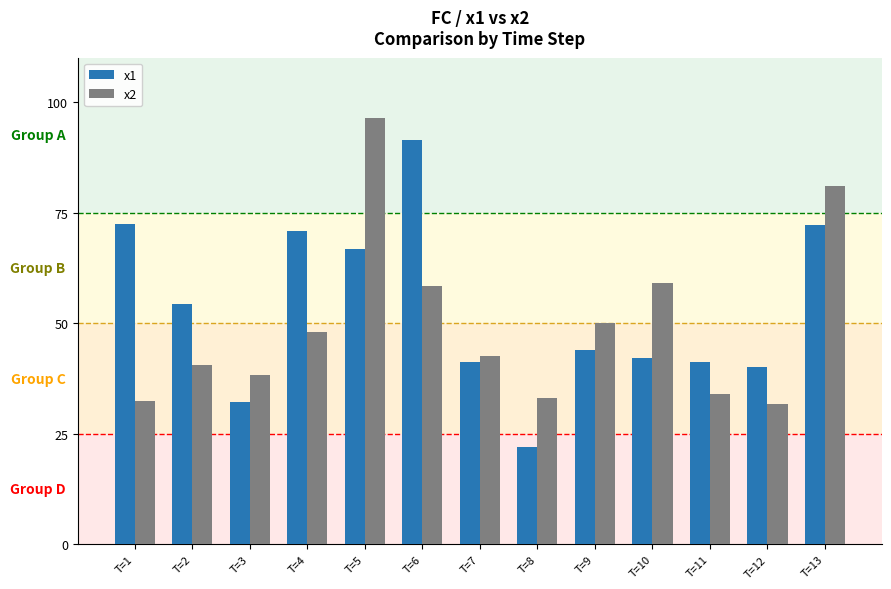

Where does the x2 series first go above 4?

T=2